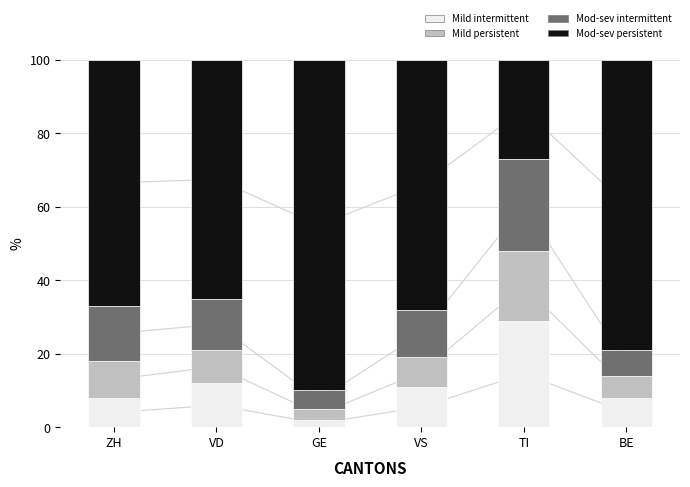

Reading left to right, extract all data points from this chart.

Mild intermittent: 8	12	2	11	29	8
Mild persistent: 10	9	3	8	19	6
Mod-sev intermittent: 15	14	5	13	25	7
Mod-sev persistent: 67	65	90	68	27	79